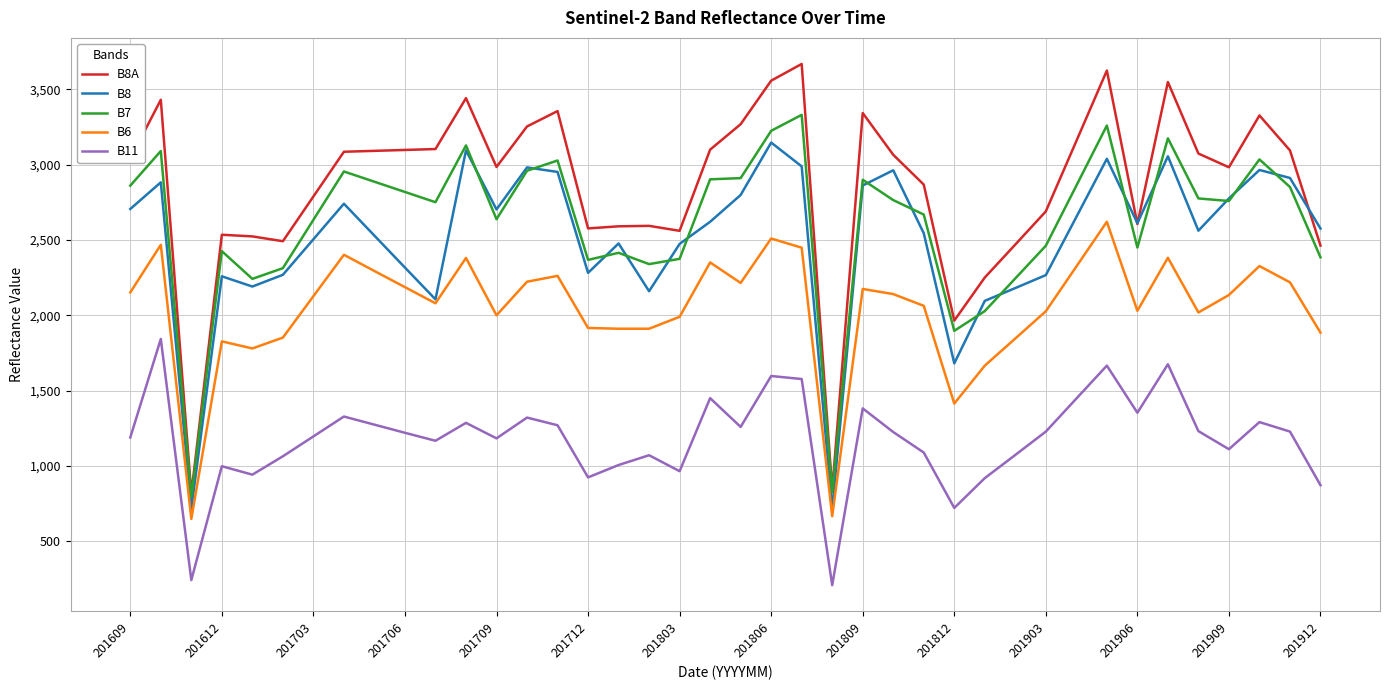

What is the lowest value of the B7 series?

795